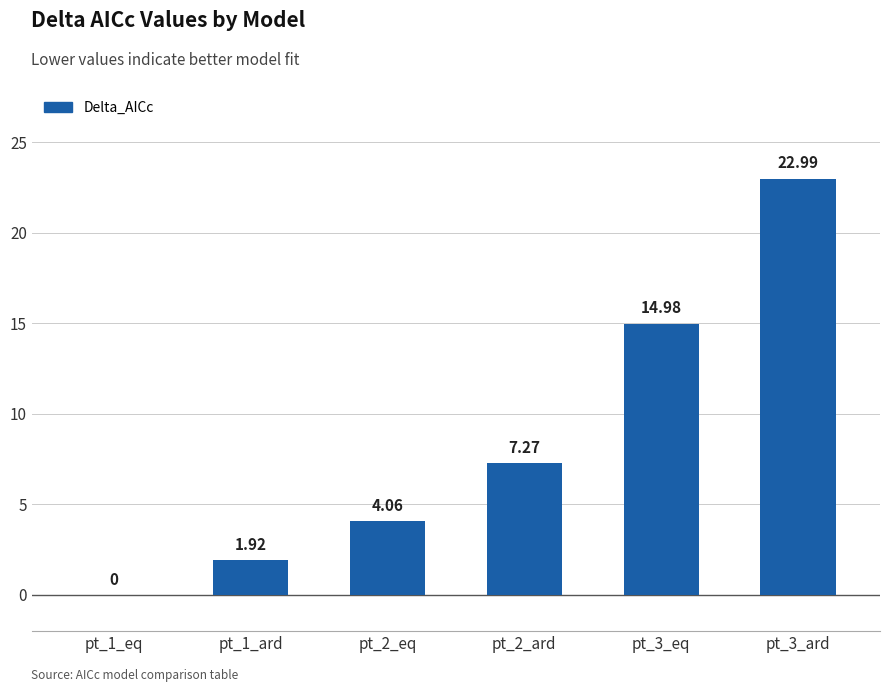

What is the change in value from pt_2_eq to pt_2_ard?

+3.2